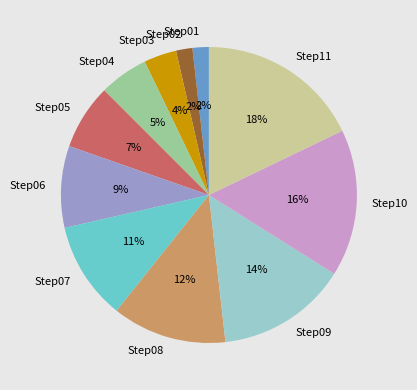

Does Step06 account for over 50% of the chart?

No